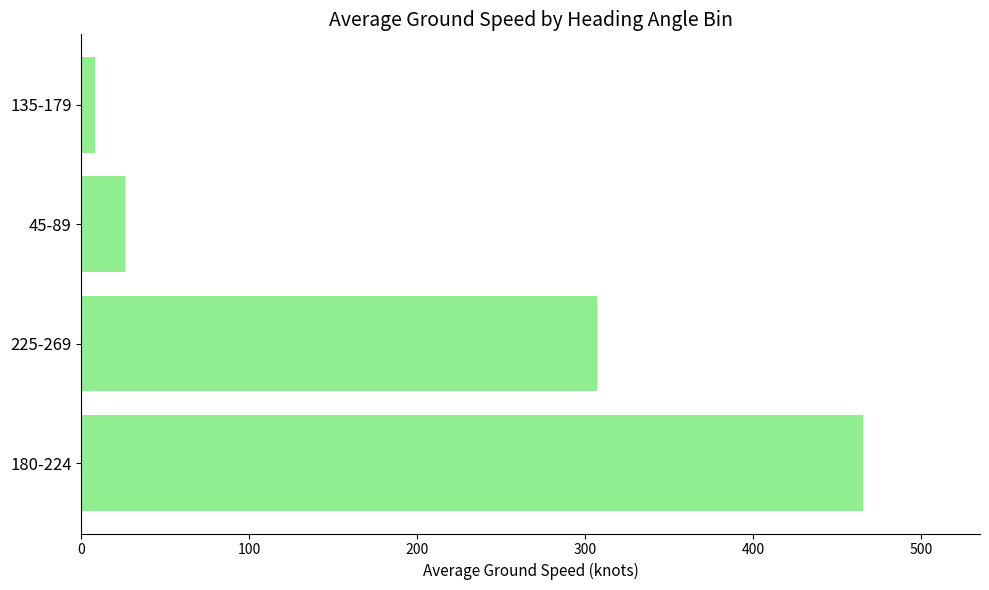

What is the average value?

201.6